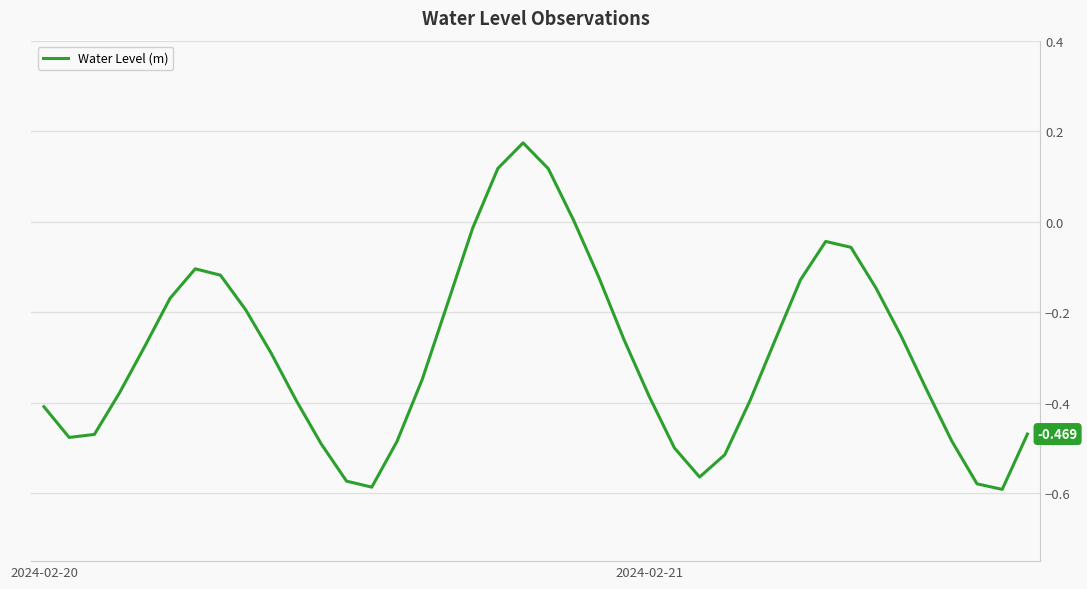

Does the chart display data point markers on the line(s)?

No